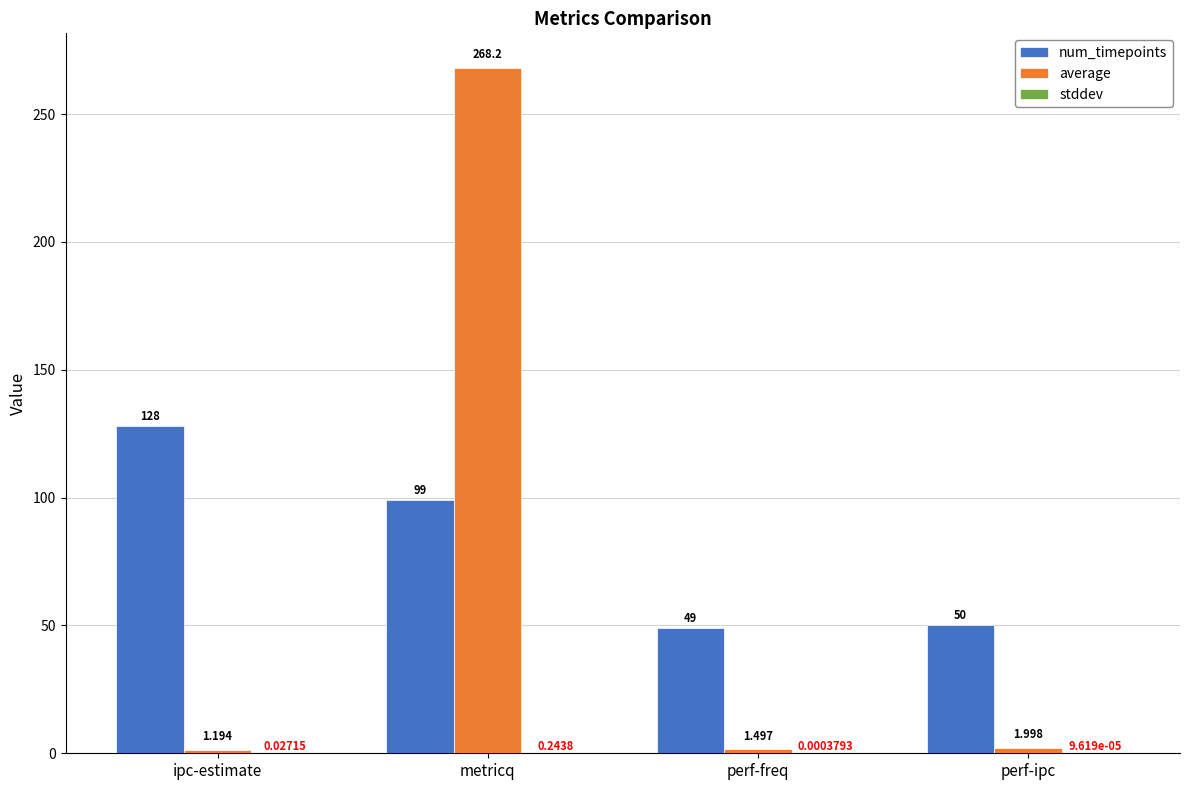

How many data points does each series have?

4